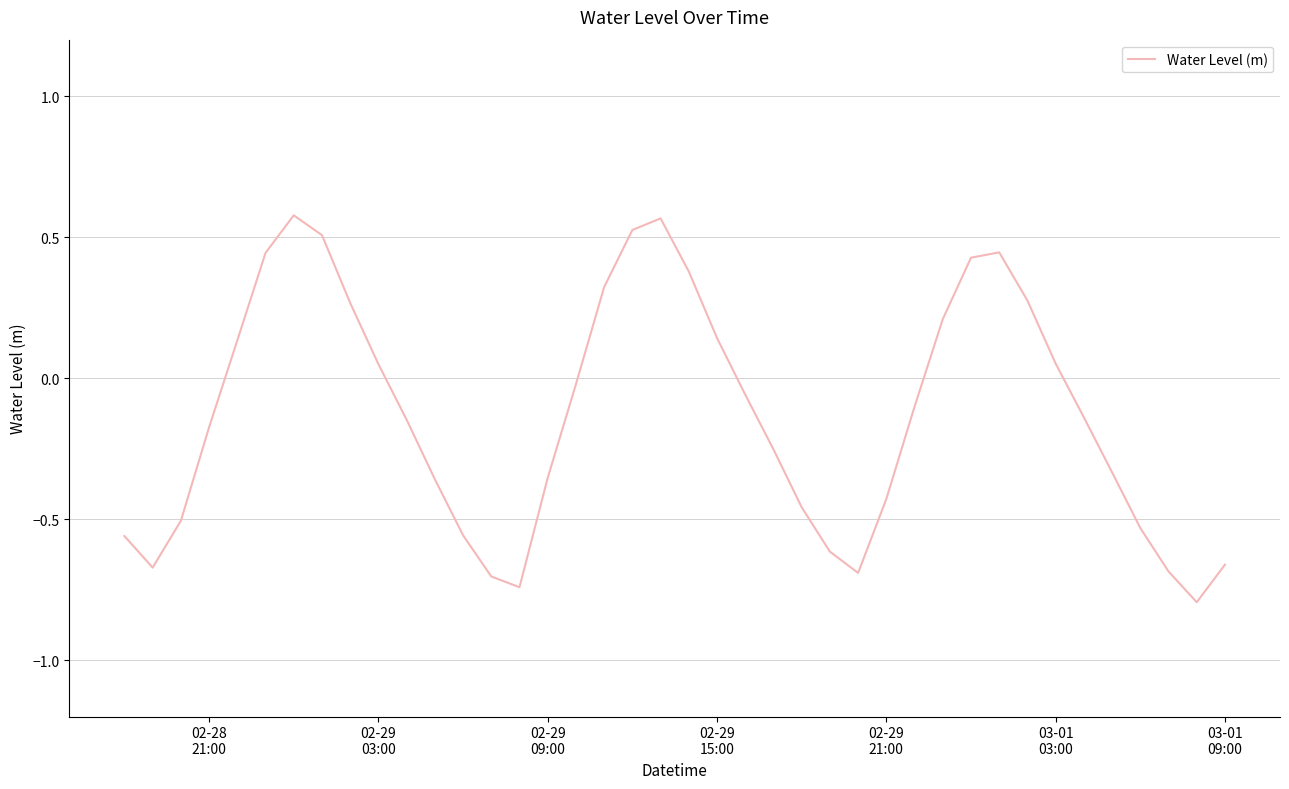

How many negative values are there?

24